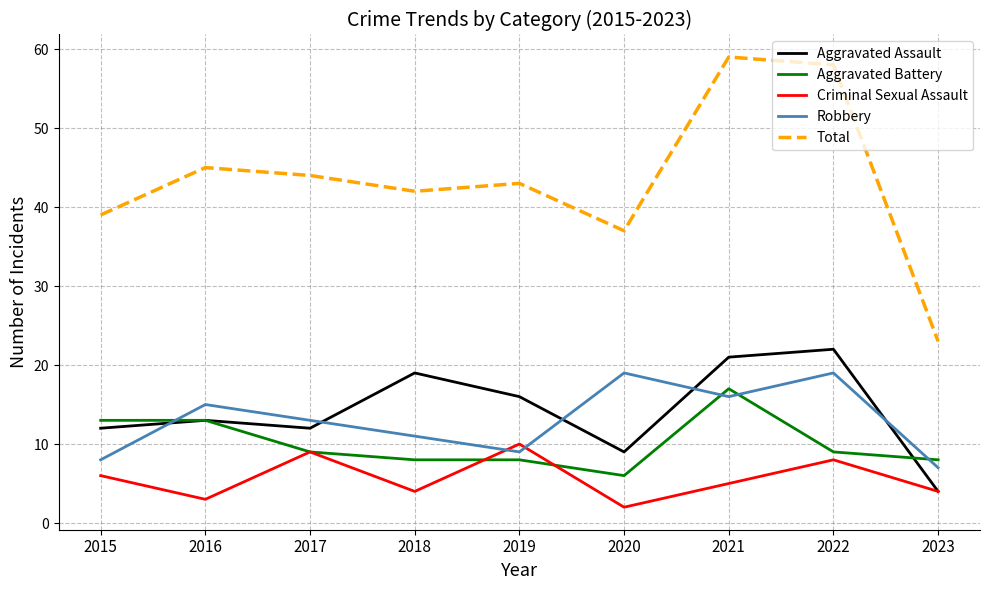

What is the total value across all series at 2016?

89